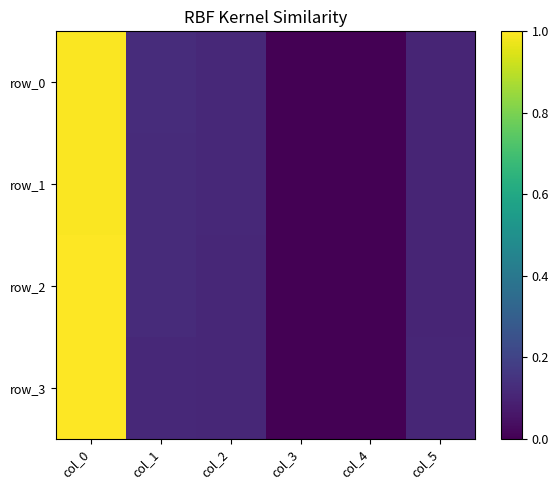

Read the row_0 value at col_0.

1.0